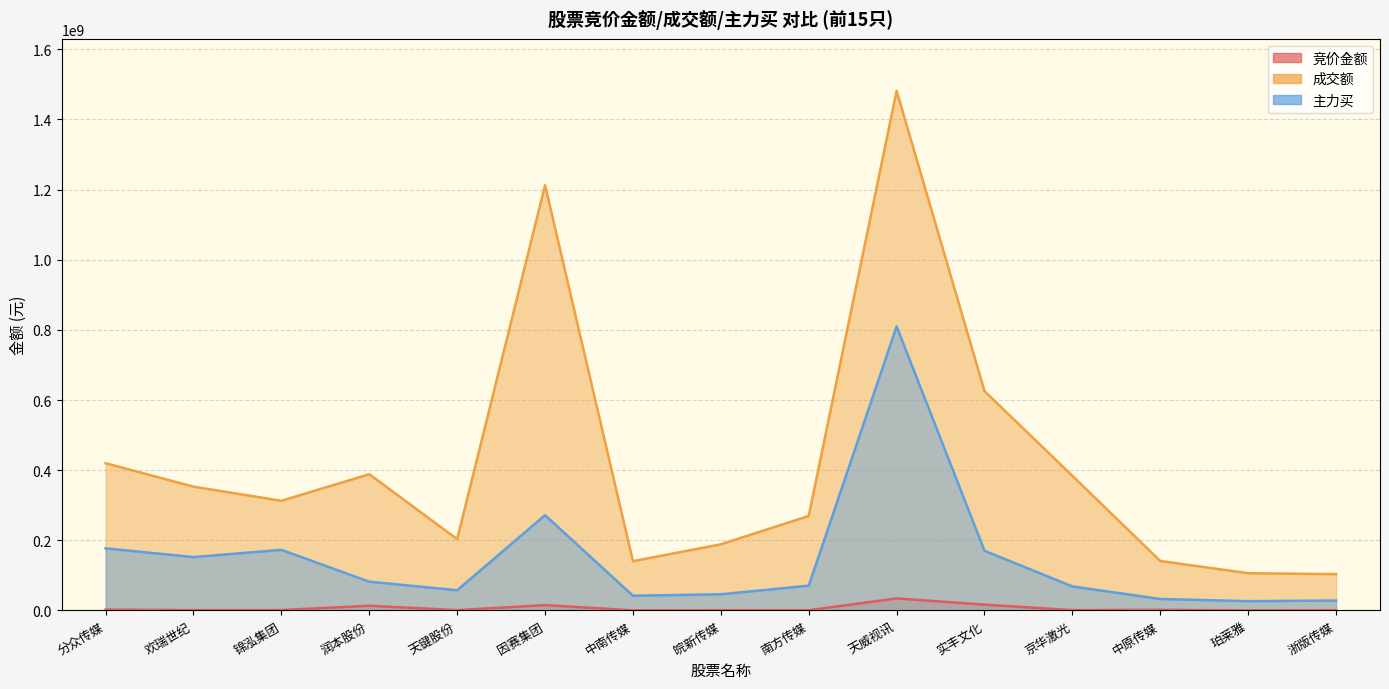

What is the smallest value displayed?

274400